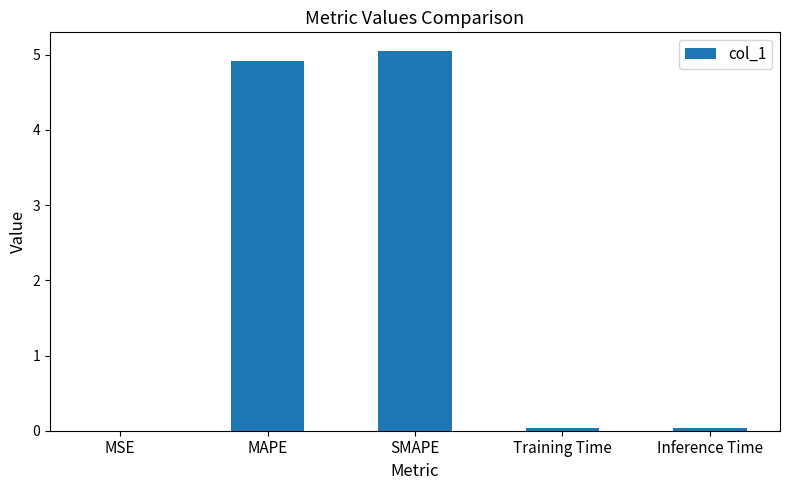

Is it true that the value at SMAPE is 5.0?

True